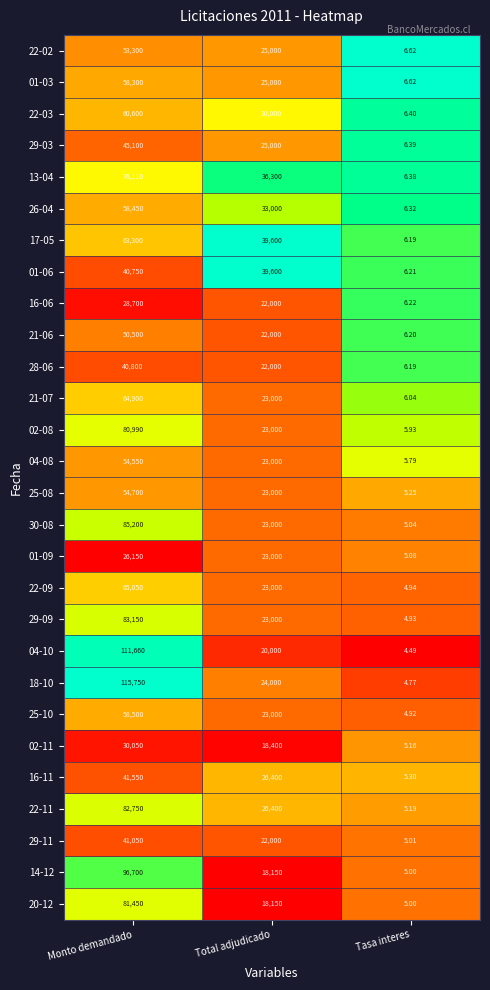

Which series has the widest spread of values?

18-10